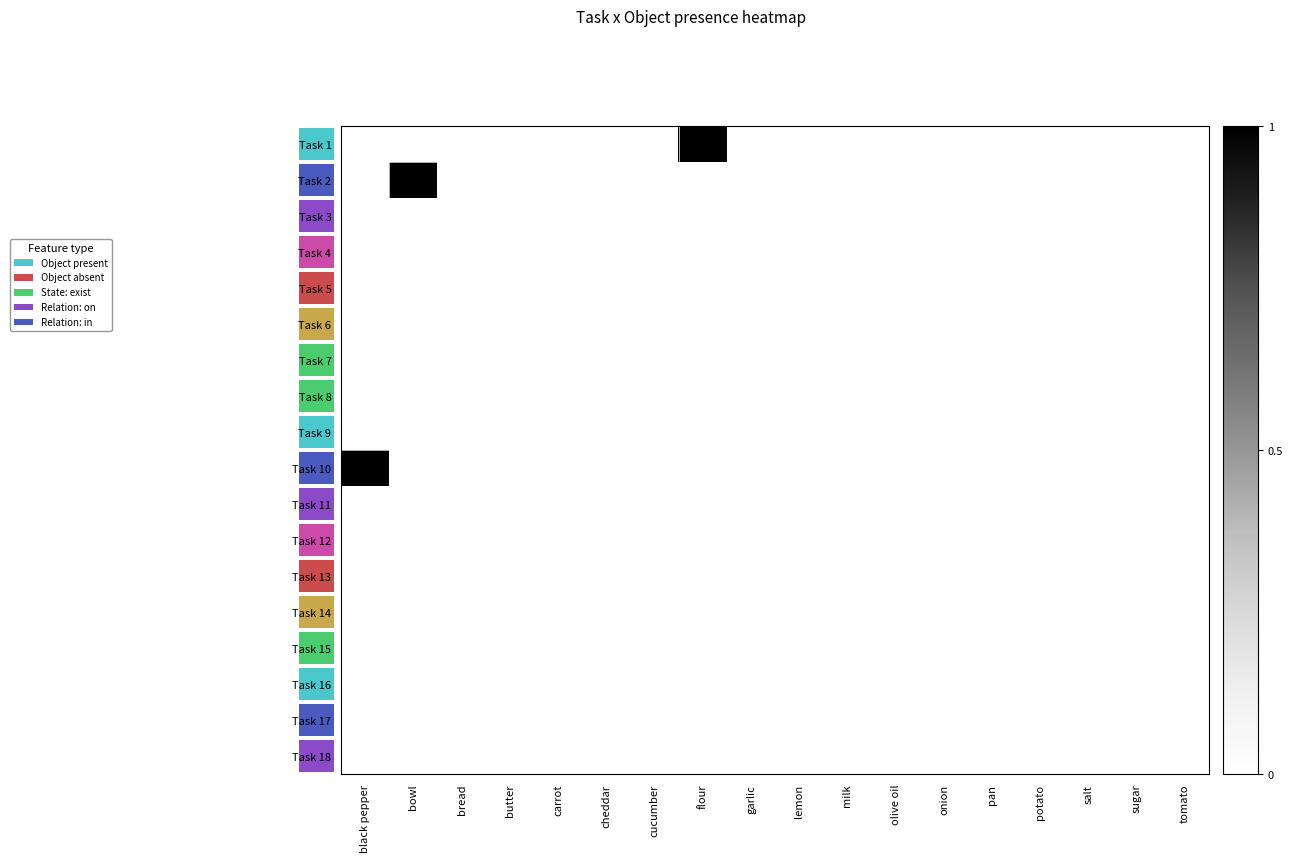

Count the number of categories in the chart.

18